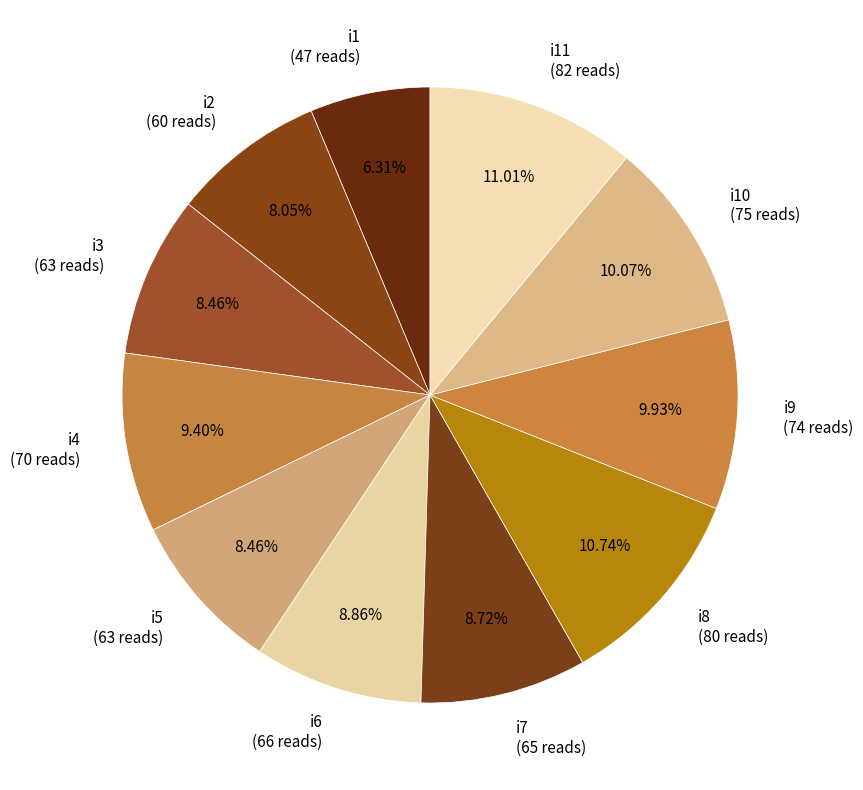

Is there a majority slice in this chart?

No